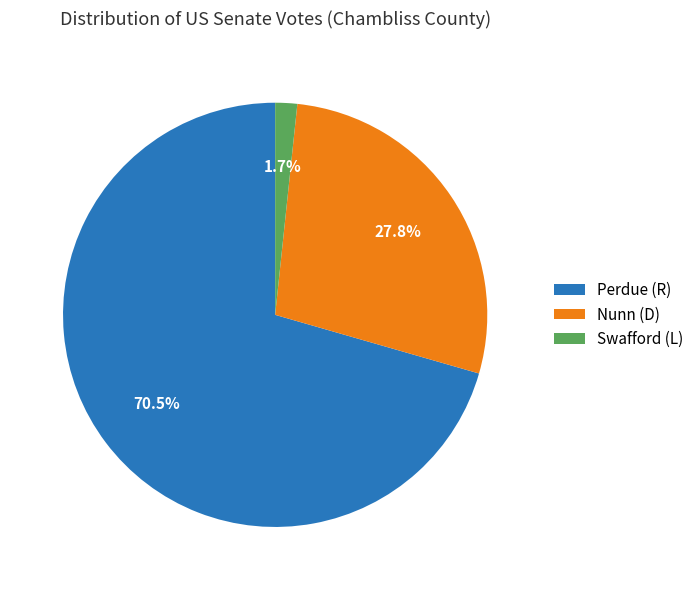

How many slices are in this pie chart?

3